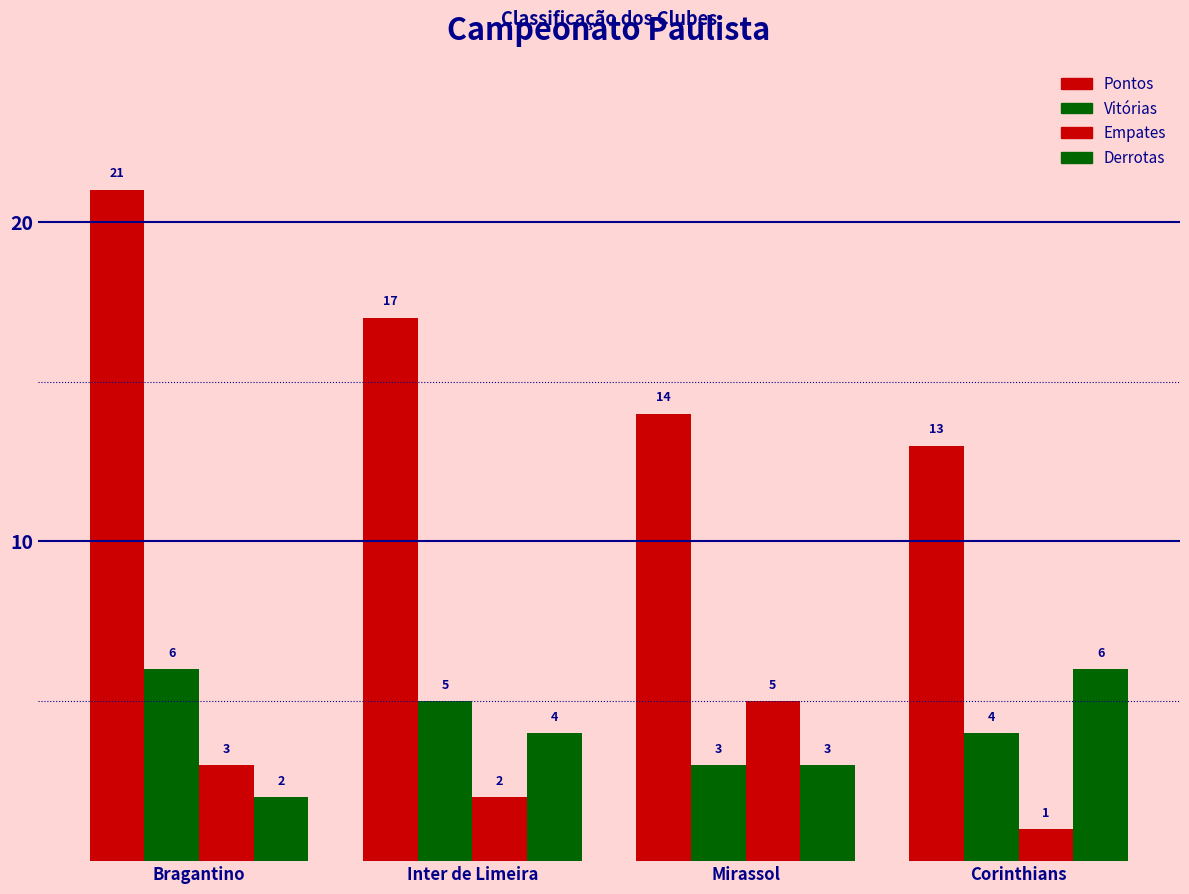

How many groups of bars are there?

4